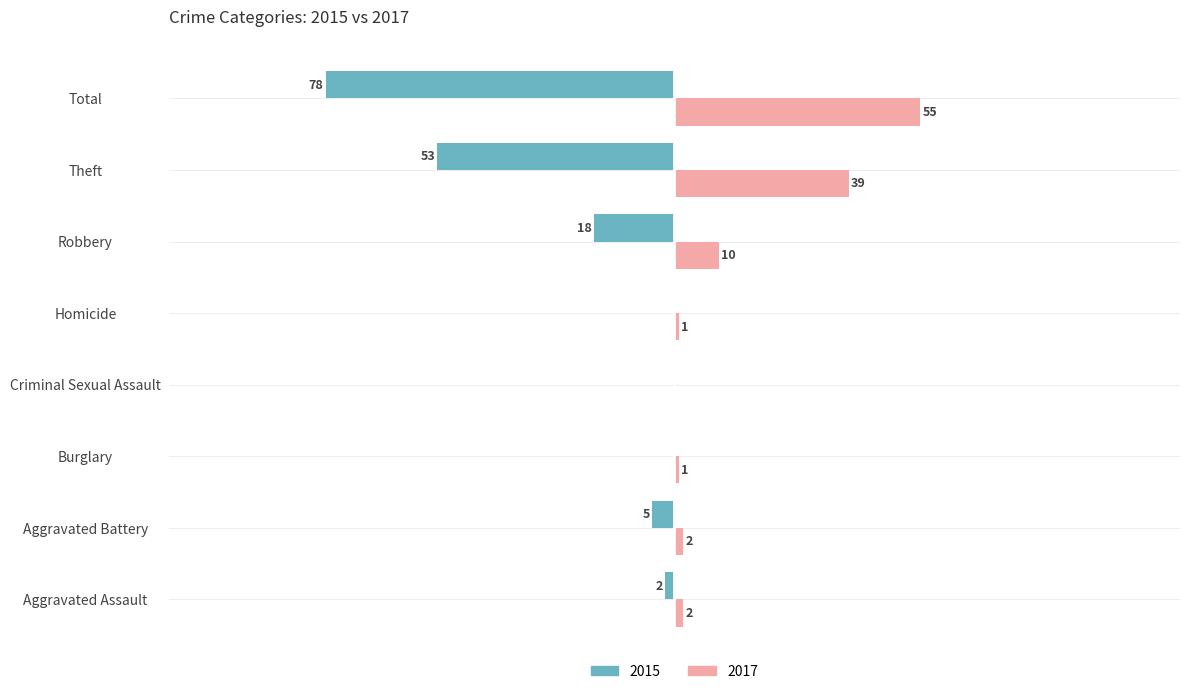

Where is 2017 nearest to the value 27?

Theft